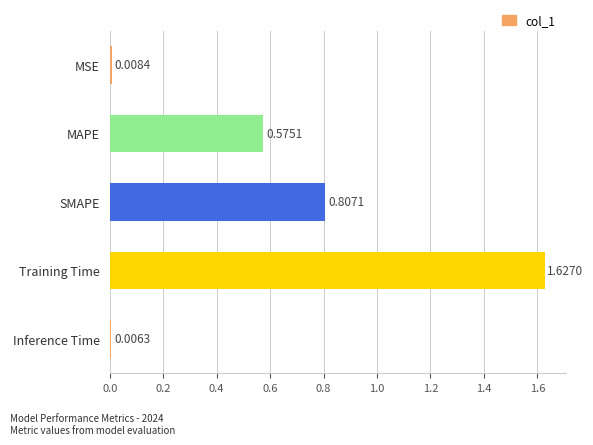

List the labels in order of value, smallest first.

Inference Time, MSE, MAPE, SMAPE, Training Time